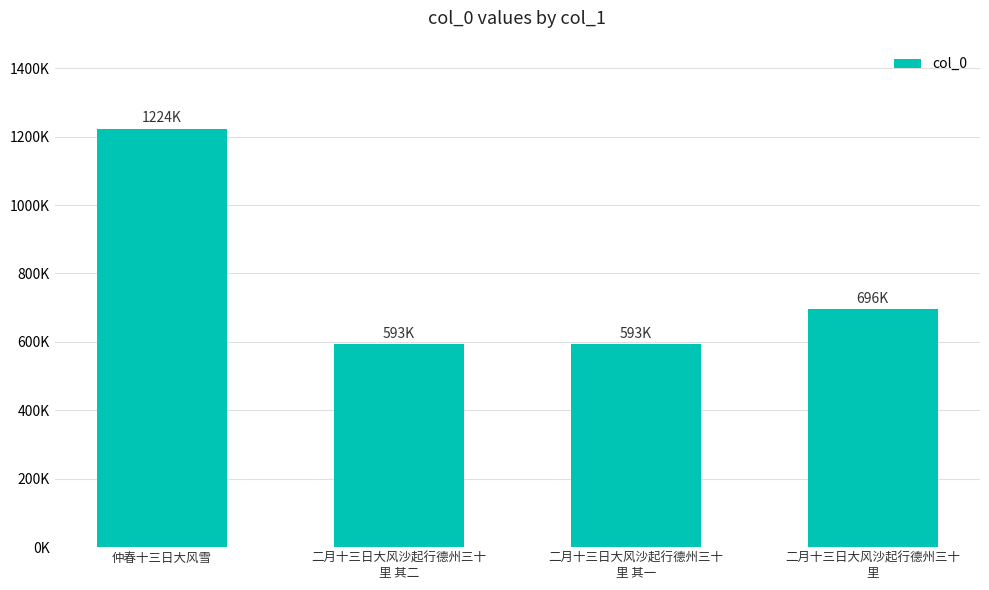

What is the difference between the second highest and second lowest values?

102697